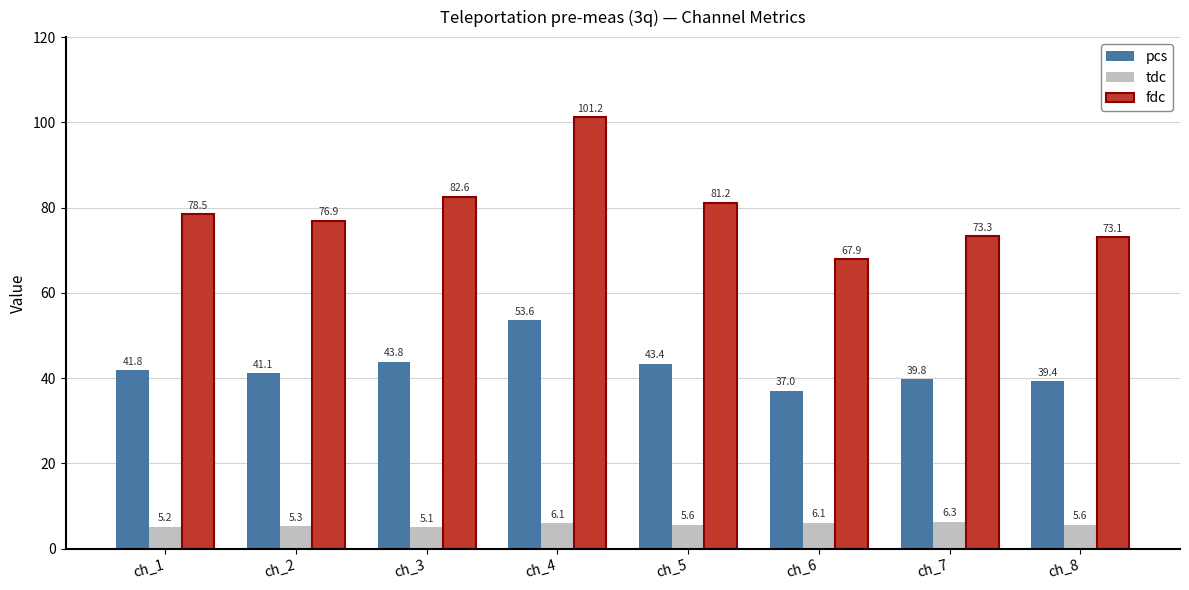

What is the sum of the pcs values at ch_8 and ch_4?

93.0